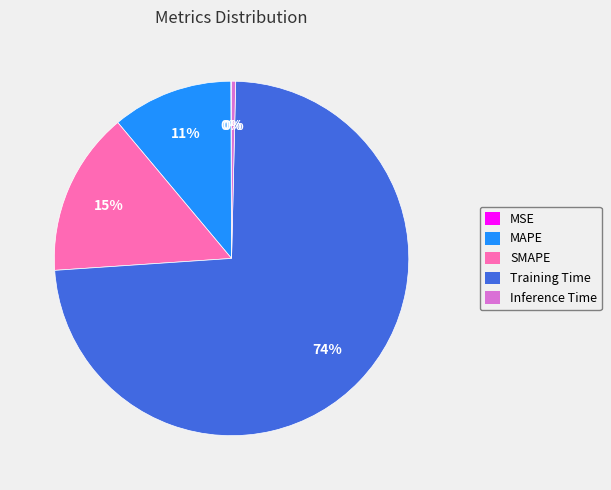

Which has a higher value, Inference Time or Training Time?

Training Time